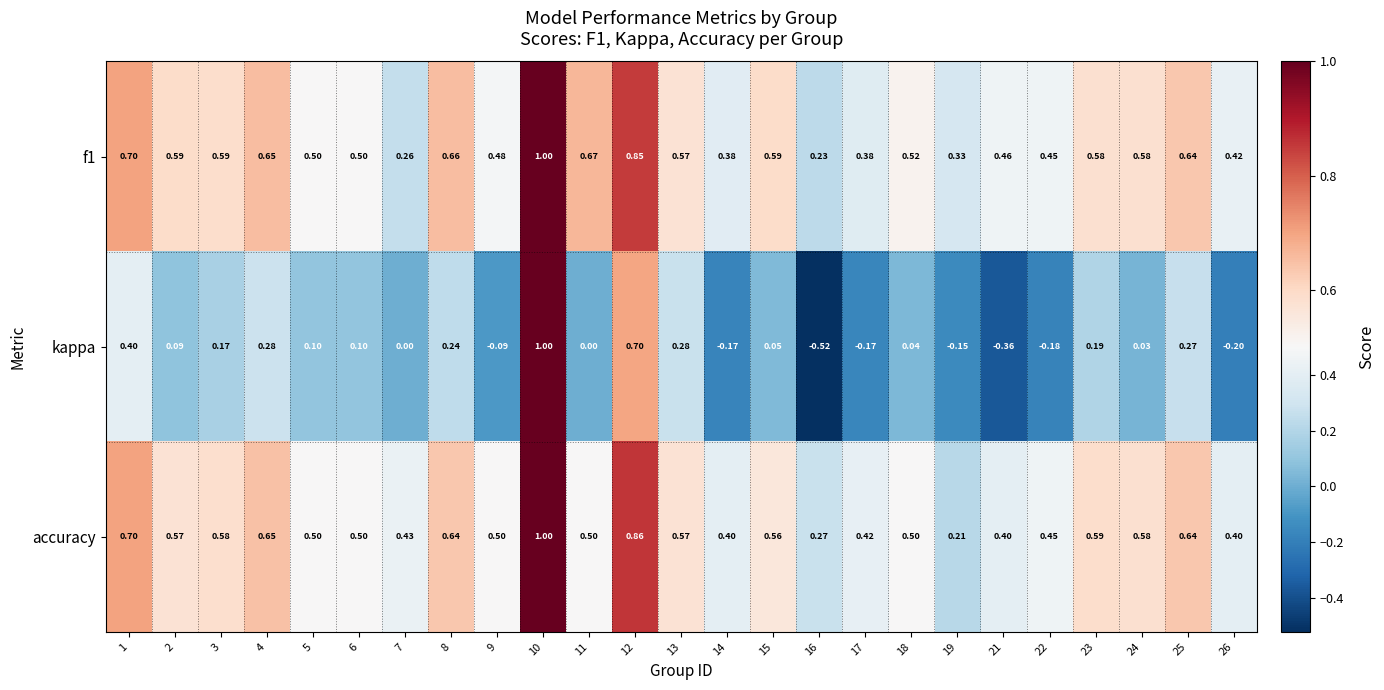

What is the spread (max minus min) of values at 7?

0.4